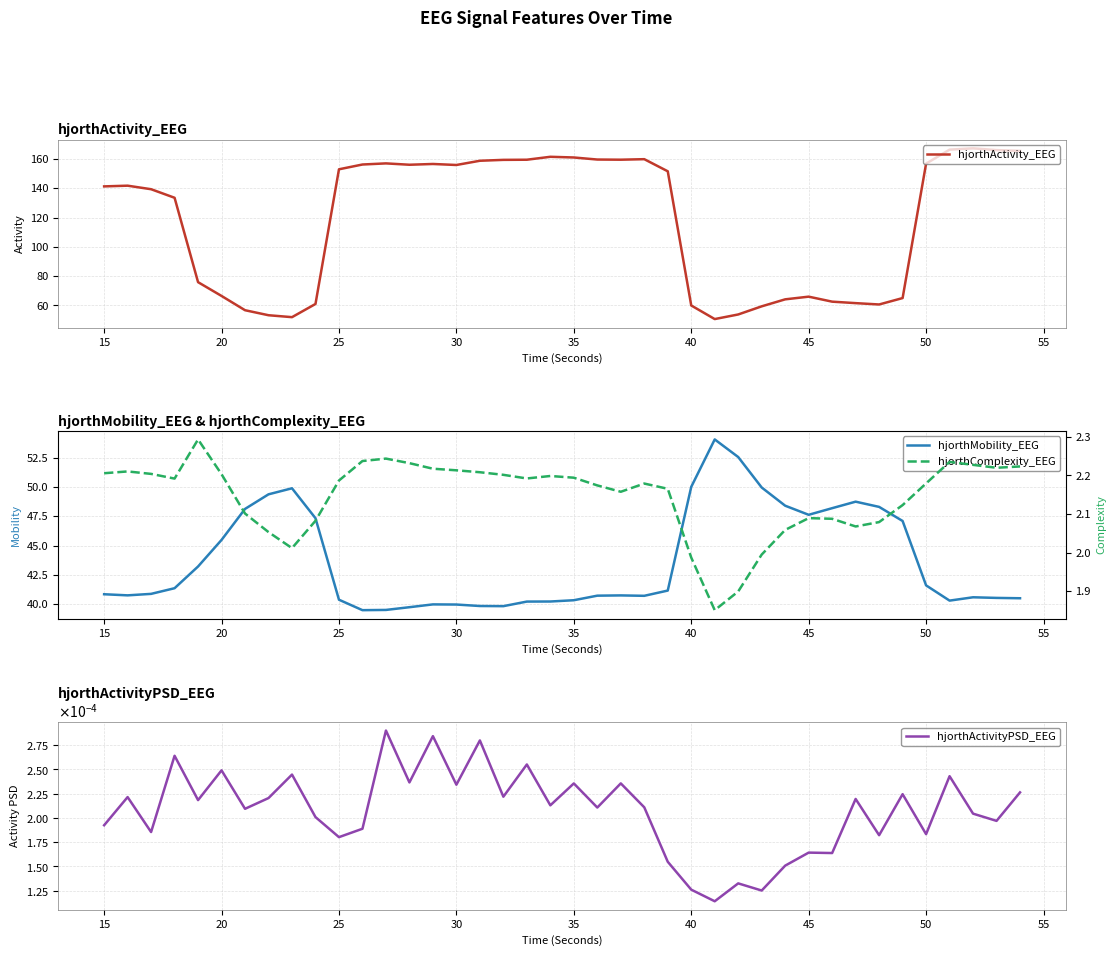

The value of hjorthMobility_EEG at 13 is 9.8. True or false?

False